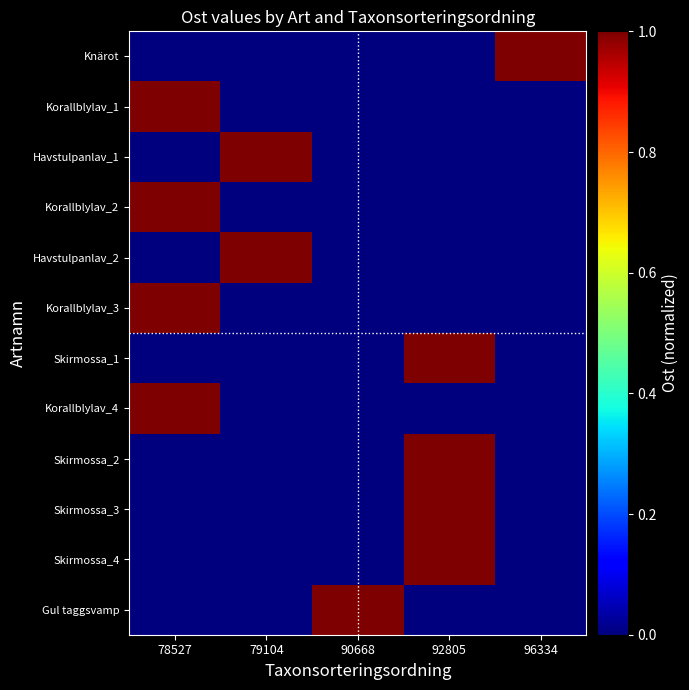

Between 90668 and 79104, which is larger?

90668